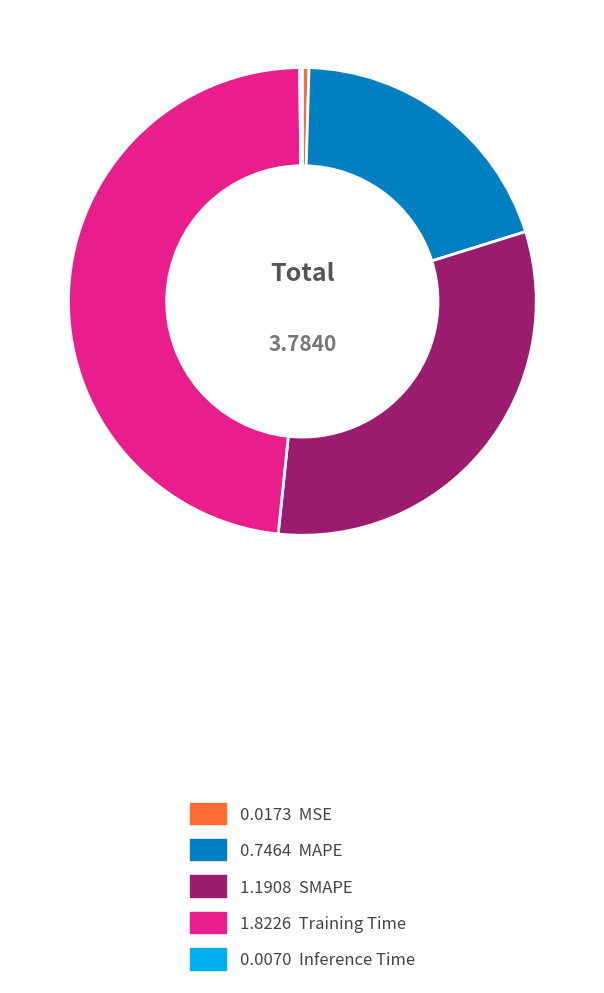

Does any single category account for the majority?

No